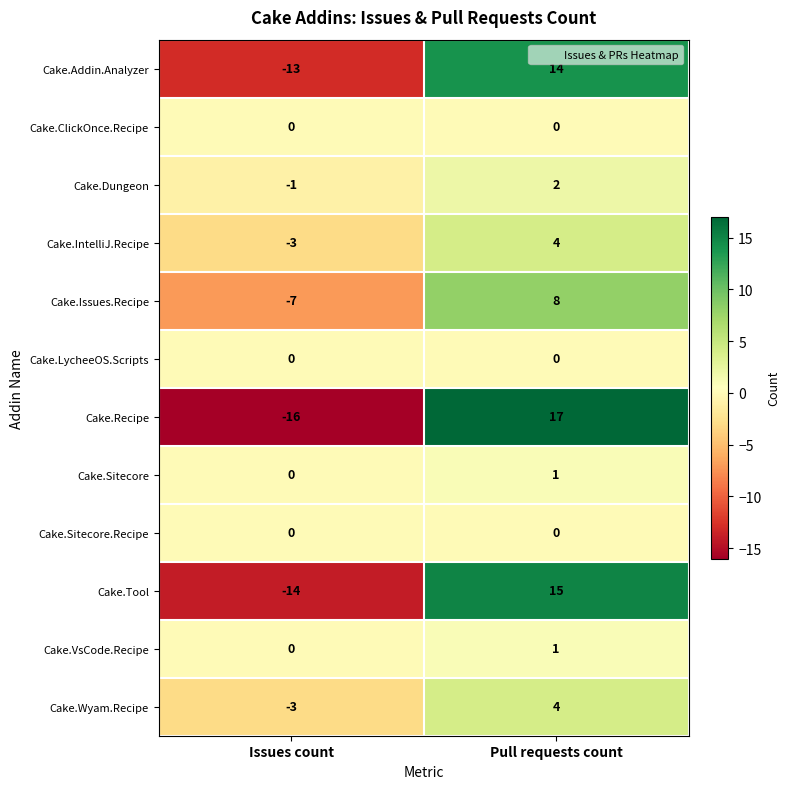

Reading left to right, list all the values displayed in this chart.

Cake.Addin.Analyzer: -13	14
Cake.ClickOnce.Recipe: 0	0
Cake.Dungeon: -1	2
Cake.IntelliJ.Recipe: -3	4
Cake.Issues.Recipe: -7	8
Cake.LycheeOS.Scripts: 0	0
Cake.Recipe: -16	17
Cake.Sitecore: 0	1
Cake.Sitecore.Recipe: 0	0
Cake.Tool: -14	15
Cake.VsCode.Recipe: 0	1
Cake.Wyam.Recipe: -3	4